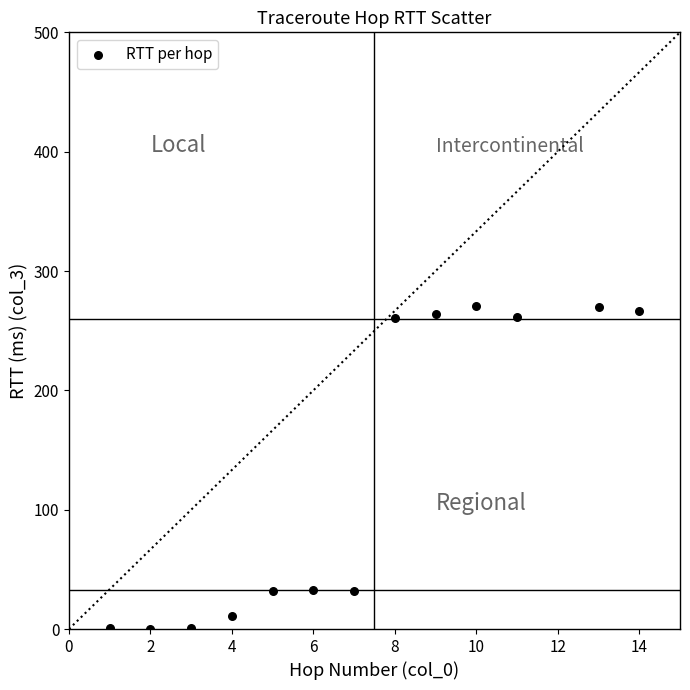

What is the range of X values (max minus min)?

13.0